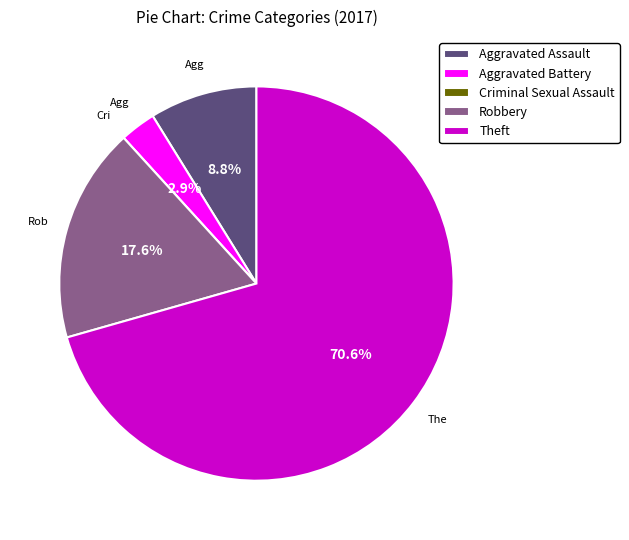

Which category has the biggest portion of the pie?

Theft